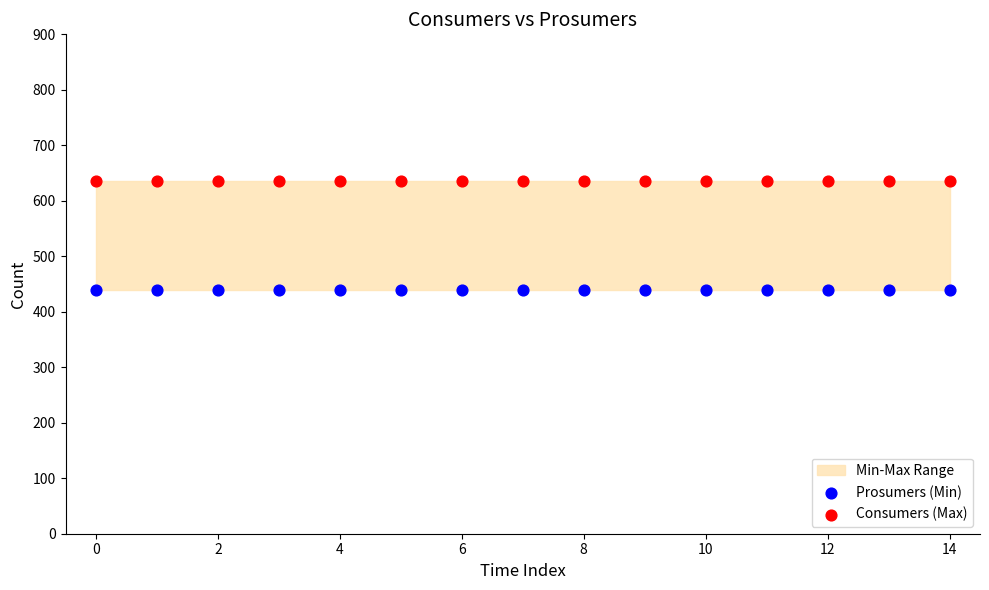

Which series contains the highest Y value?

Consumers (Max)